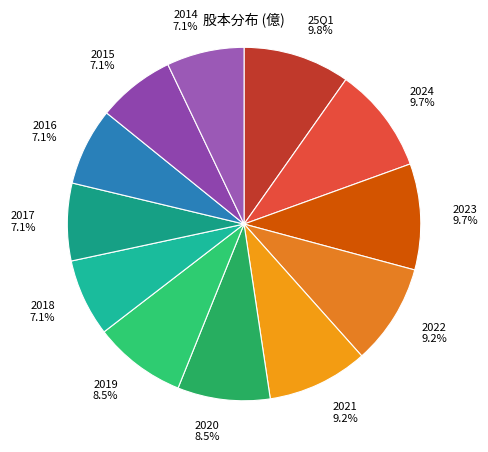

Is there a majority slice in this chart?

No